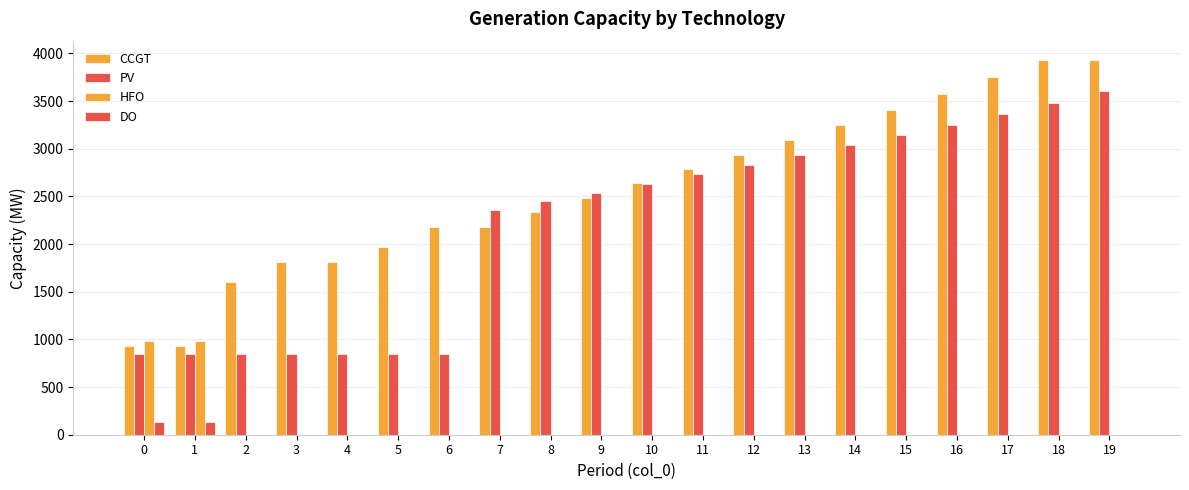

How many categories are shown in the chart?

20